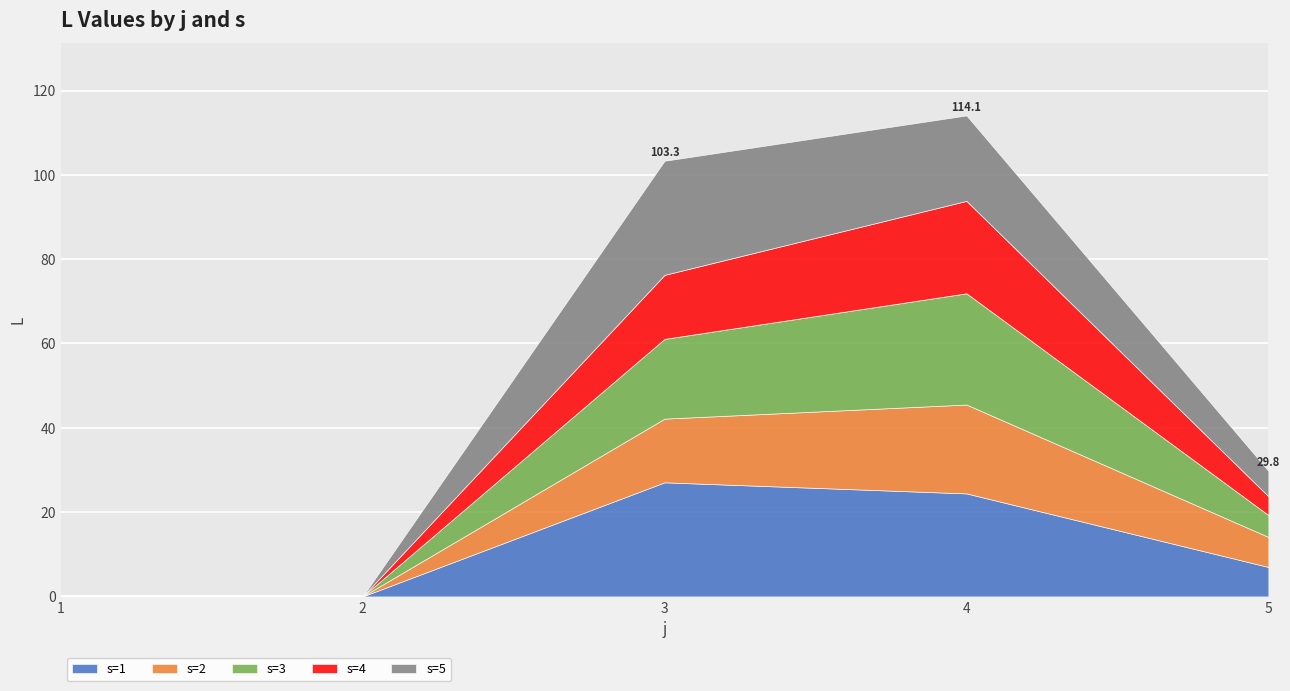

True or false: s=4 and s=2 intersect in this chart.

False